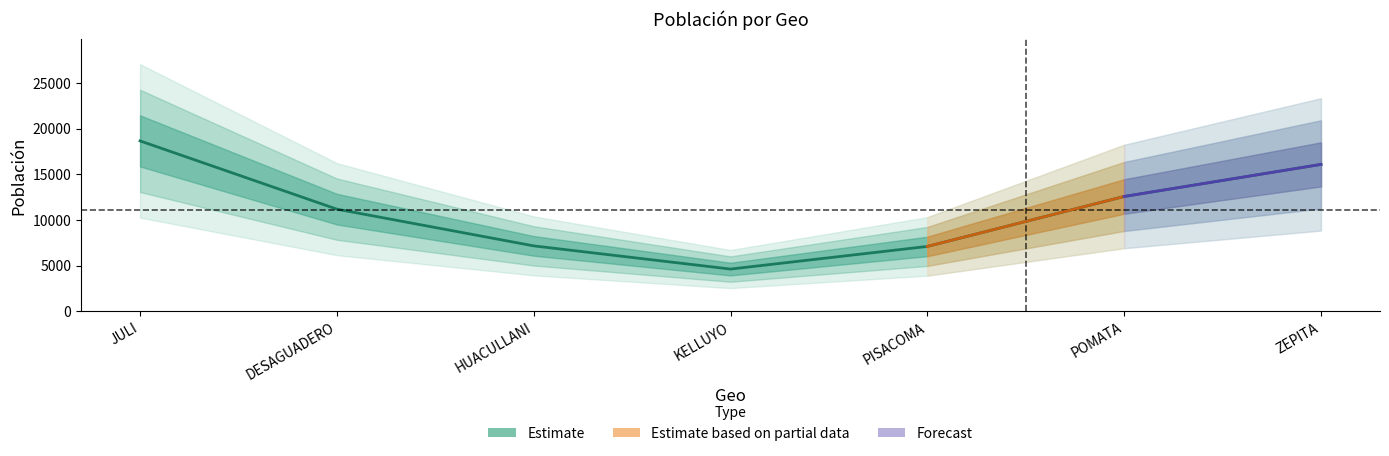

At which label is the value closest to 11659?

DESAGUADERO